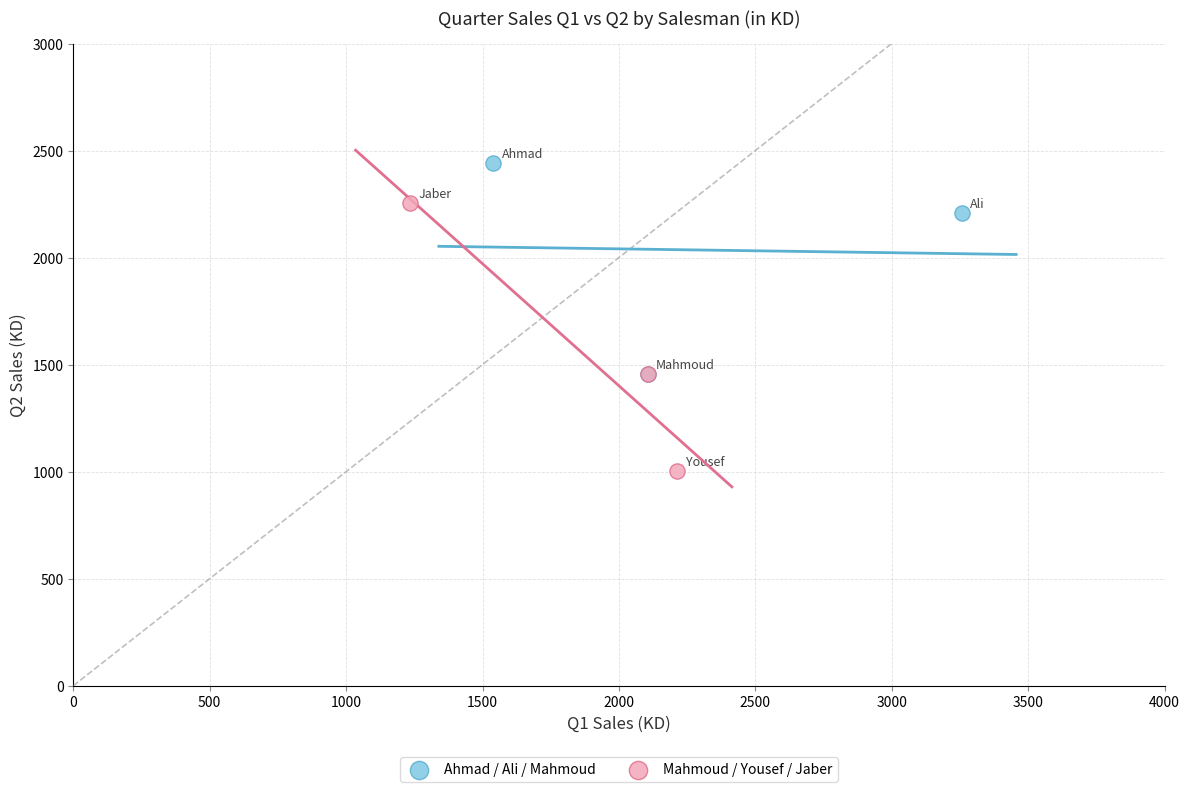

Which series contains the lowest Y value?

Mahmoud / Yousef / Jaber